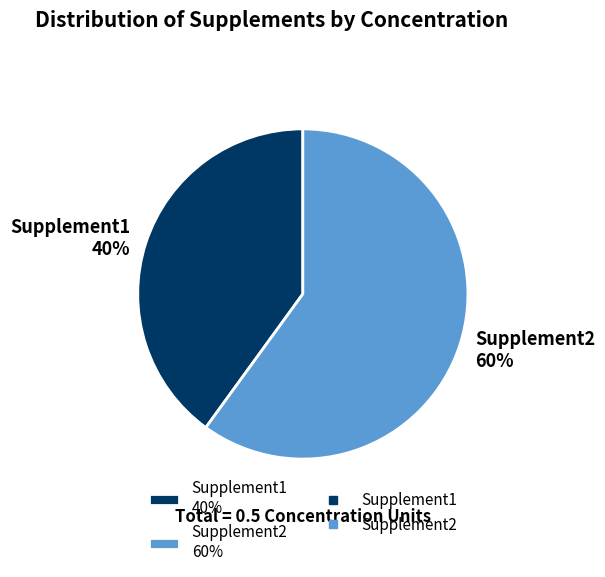

How many segments does this pie chart have?

2